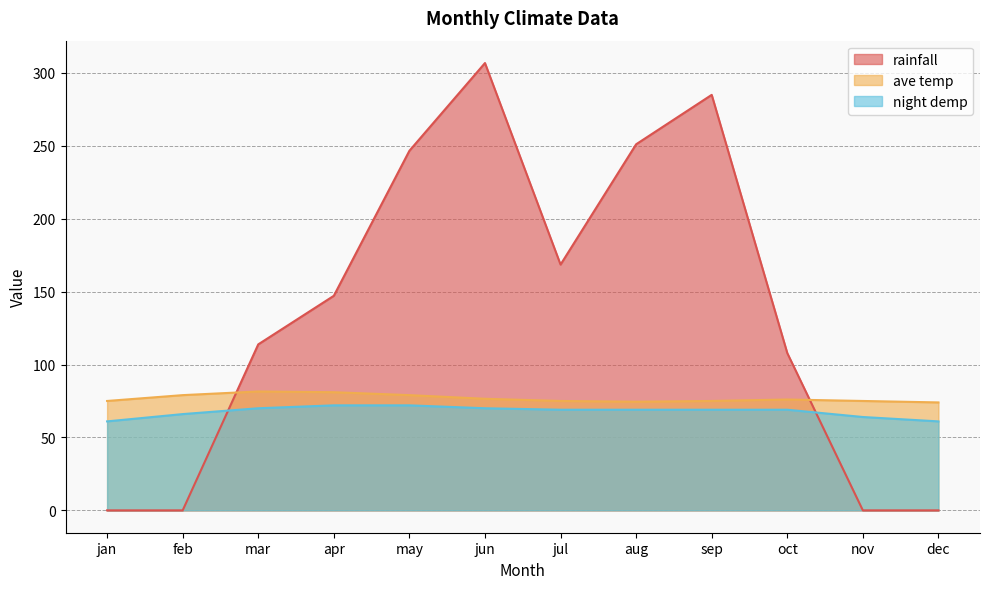

The ave temp series shows 75.0 at jul. True or false?

True